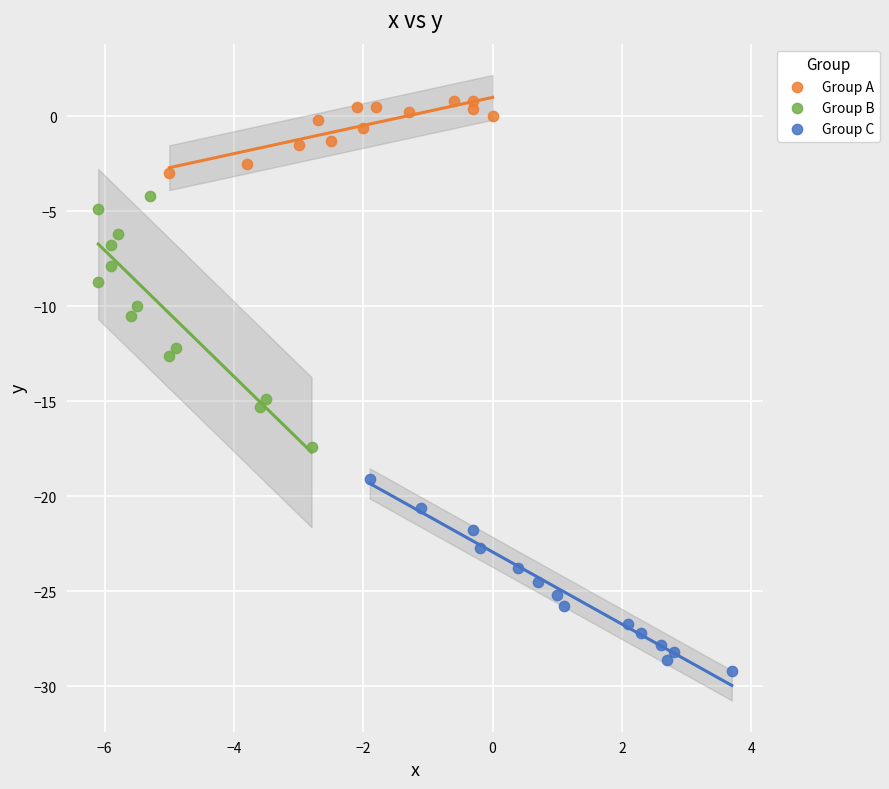

Which series reaches the maximum Y coordinate?

Group A